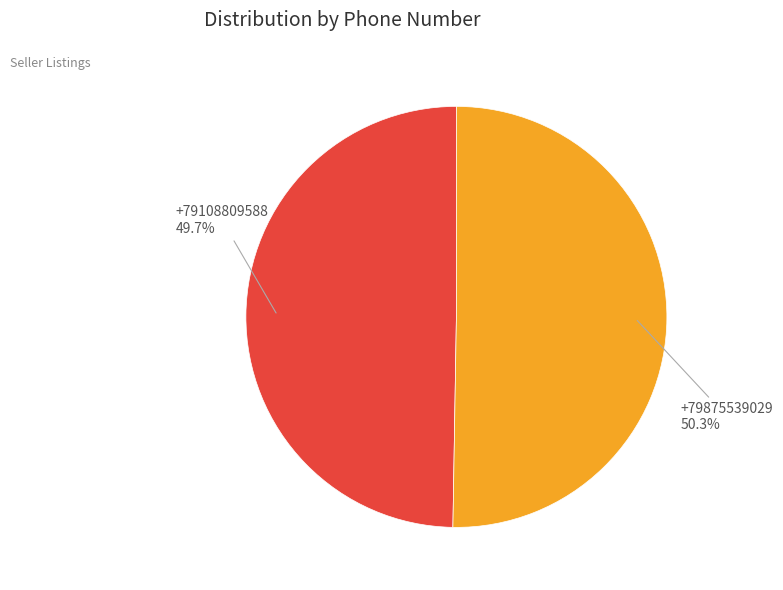

To the nearest percent, what is the difference between the largest and smallest slice percentages?

1%